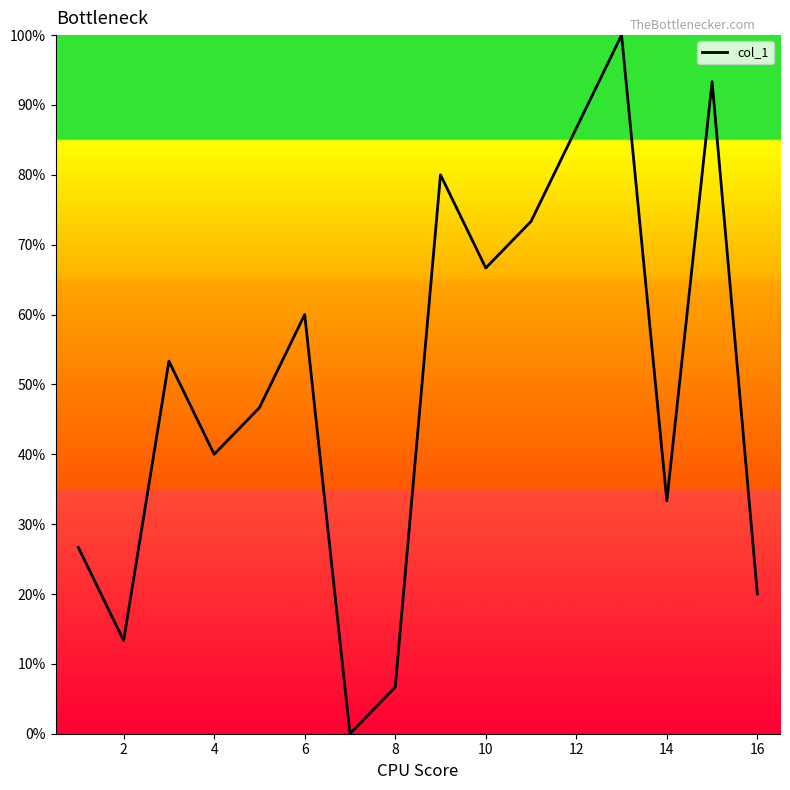

What is the greatest value displayed?

100.0